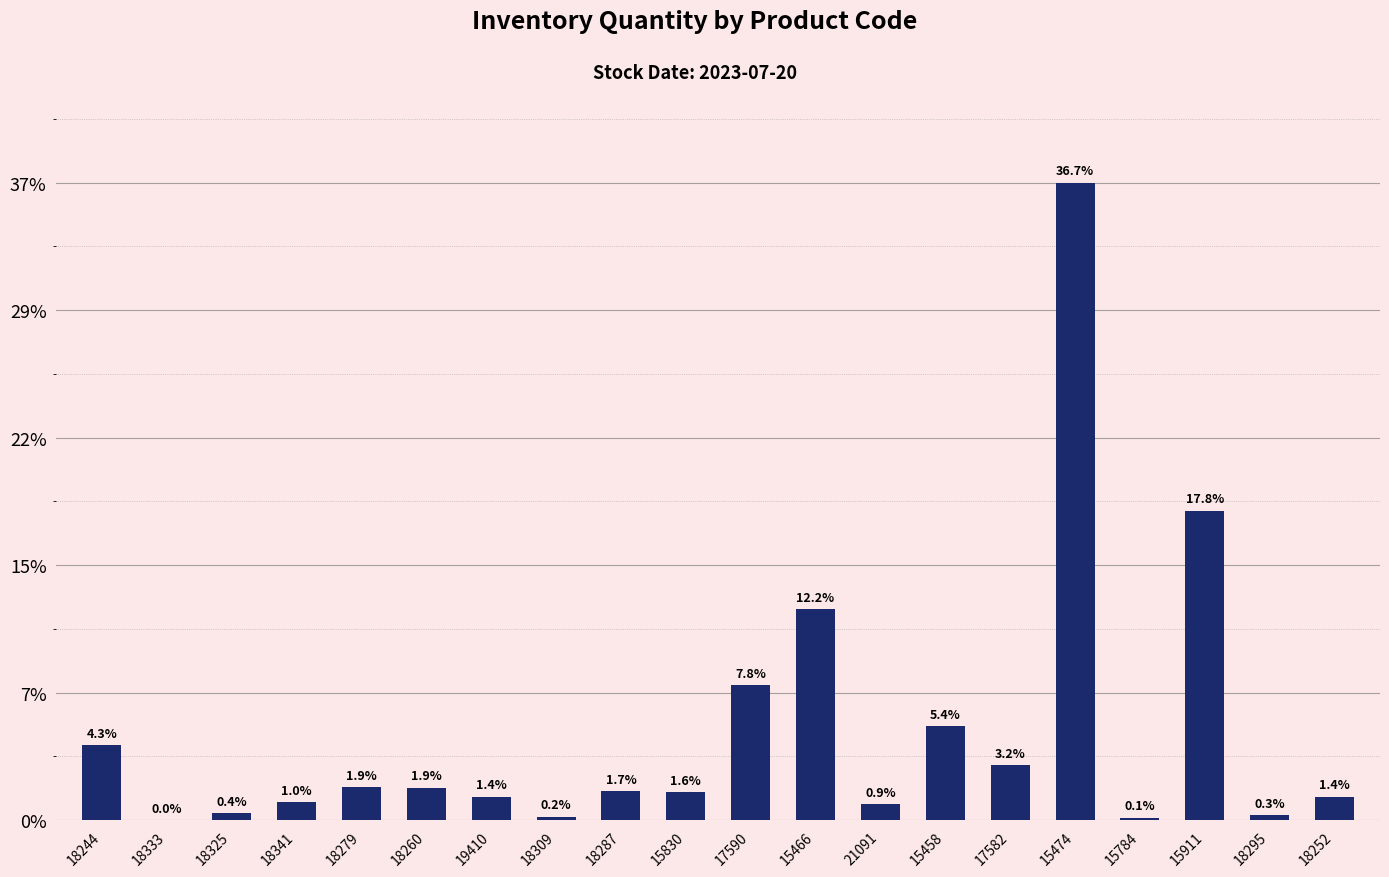

What is the change in value from 18244 to 18309?

-4.1